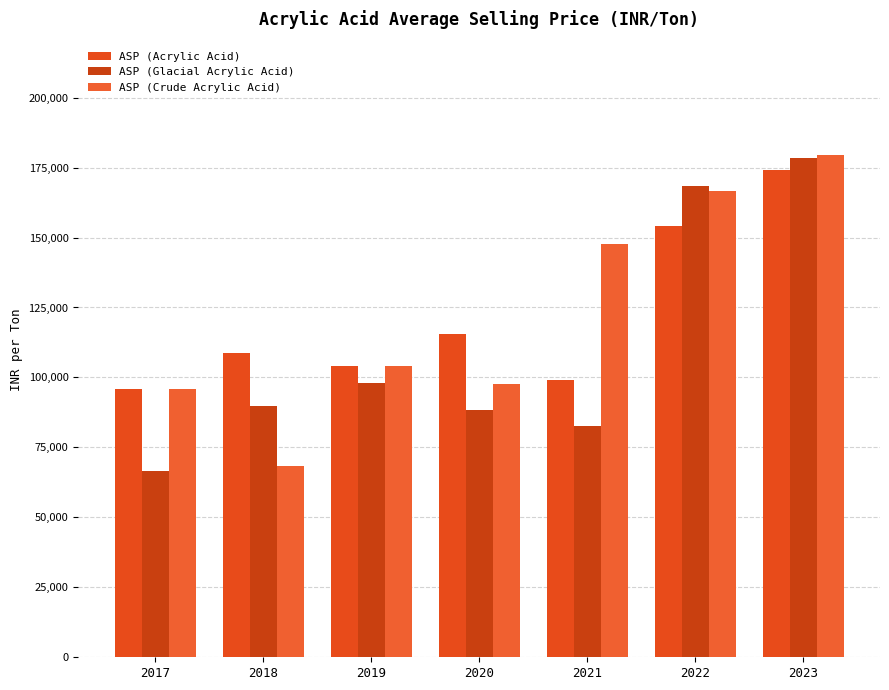

Which series changed the most between 2020 and 2023?

ASP (Glacial Acrylic Acid)